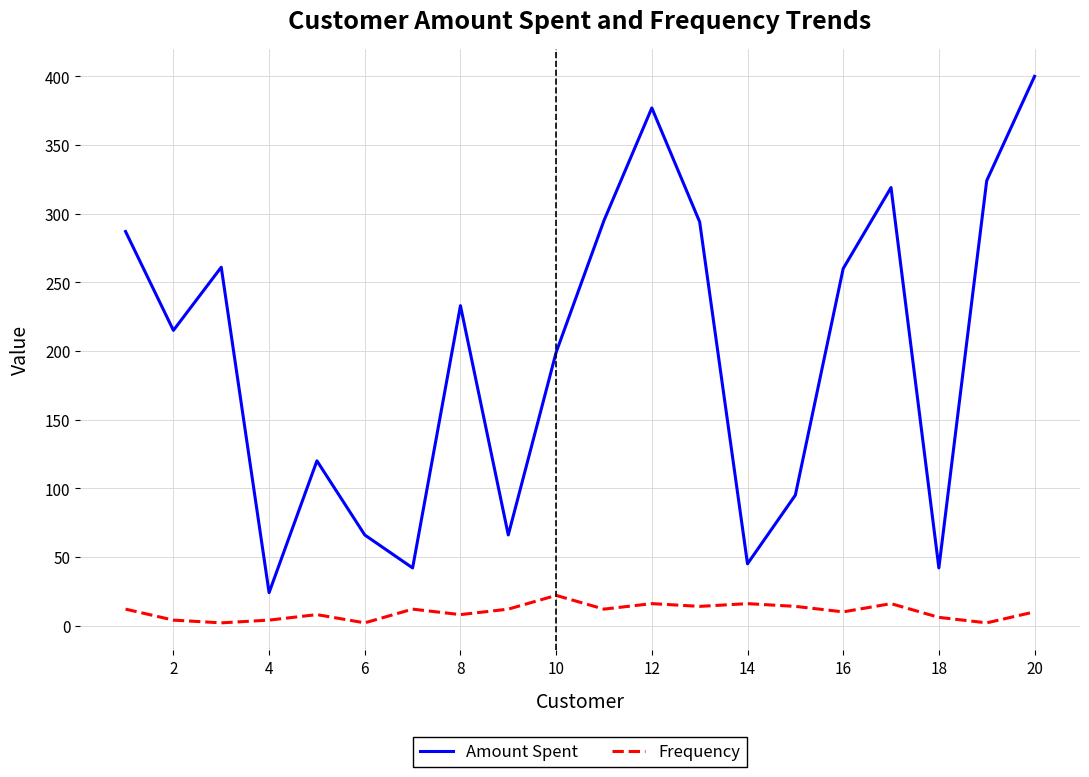

How many categories are shown in the chart?

20